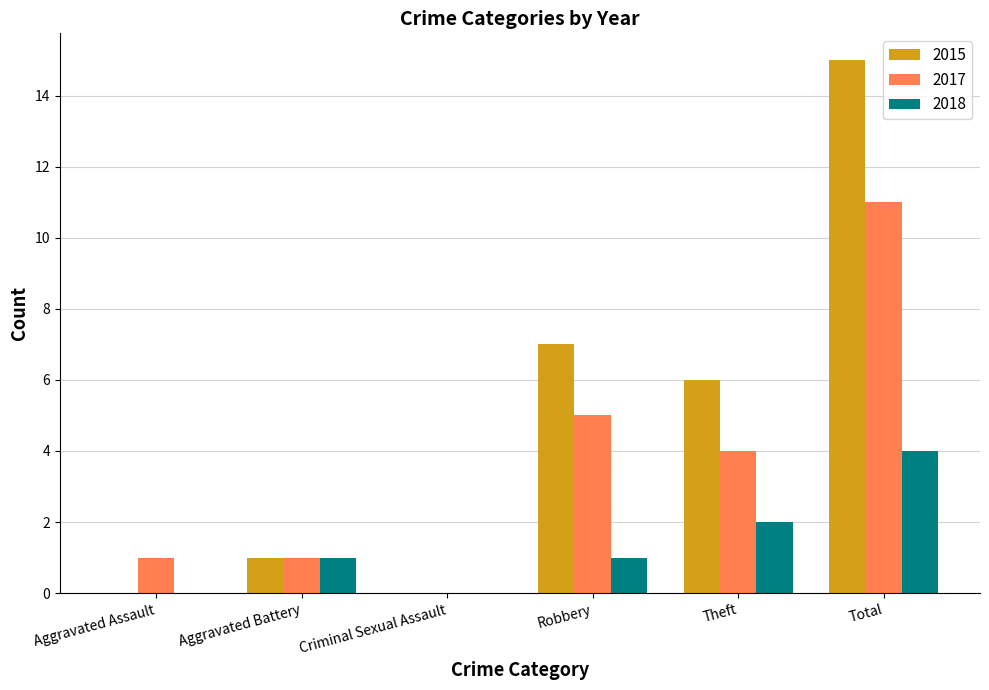

At which category is the sum across all series the highest?

Total